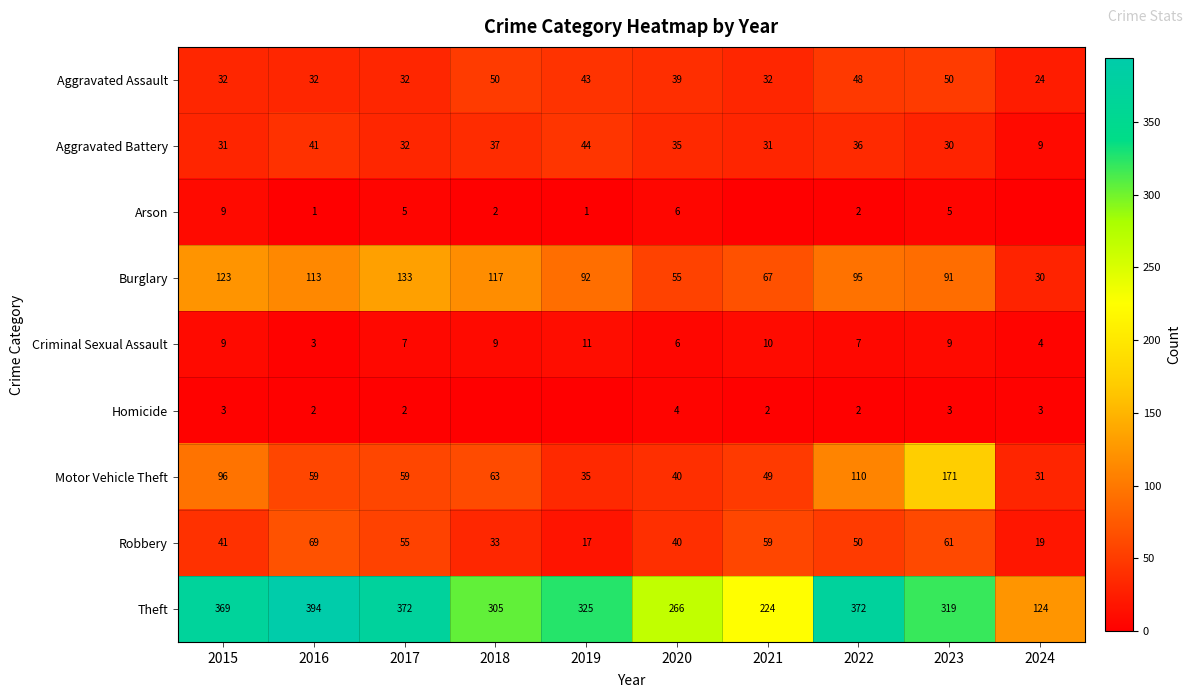

At which category is the sum across all series the highest?

2023